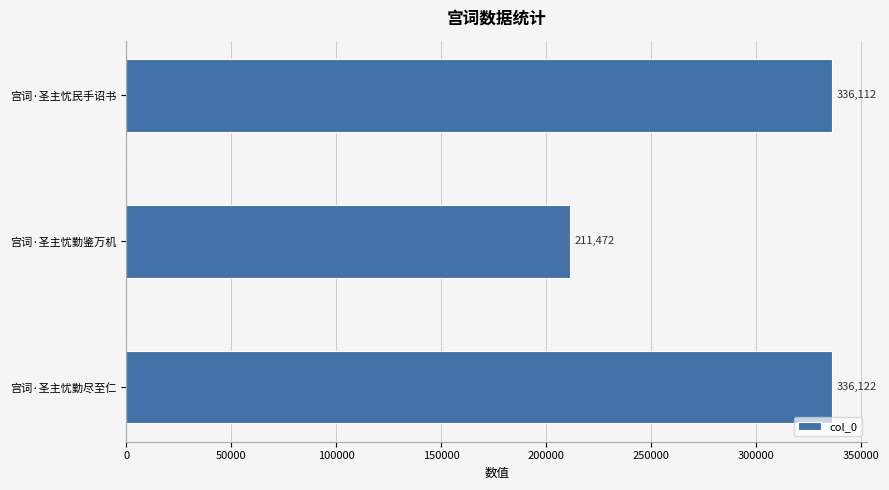

Which has a higher value, 宫词·圣主忧勤鉴万机 or 宫词·圣主忧勤尽至仁?

宫词·圣主忧勤尽至仁